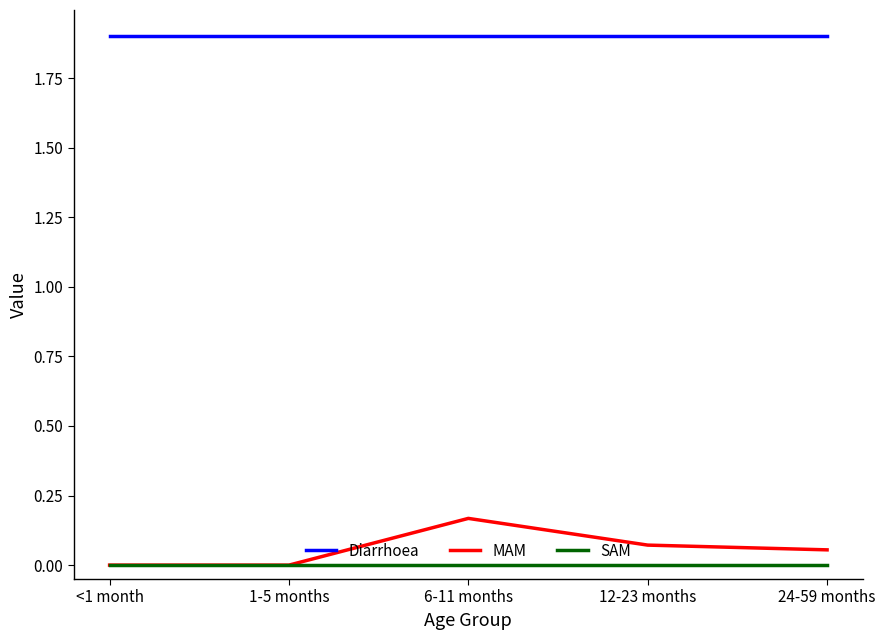

True or false: Diarrhoea has a value of 1.9 at <1 month.

True